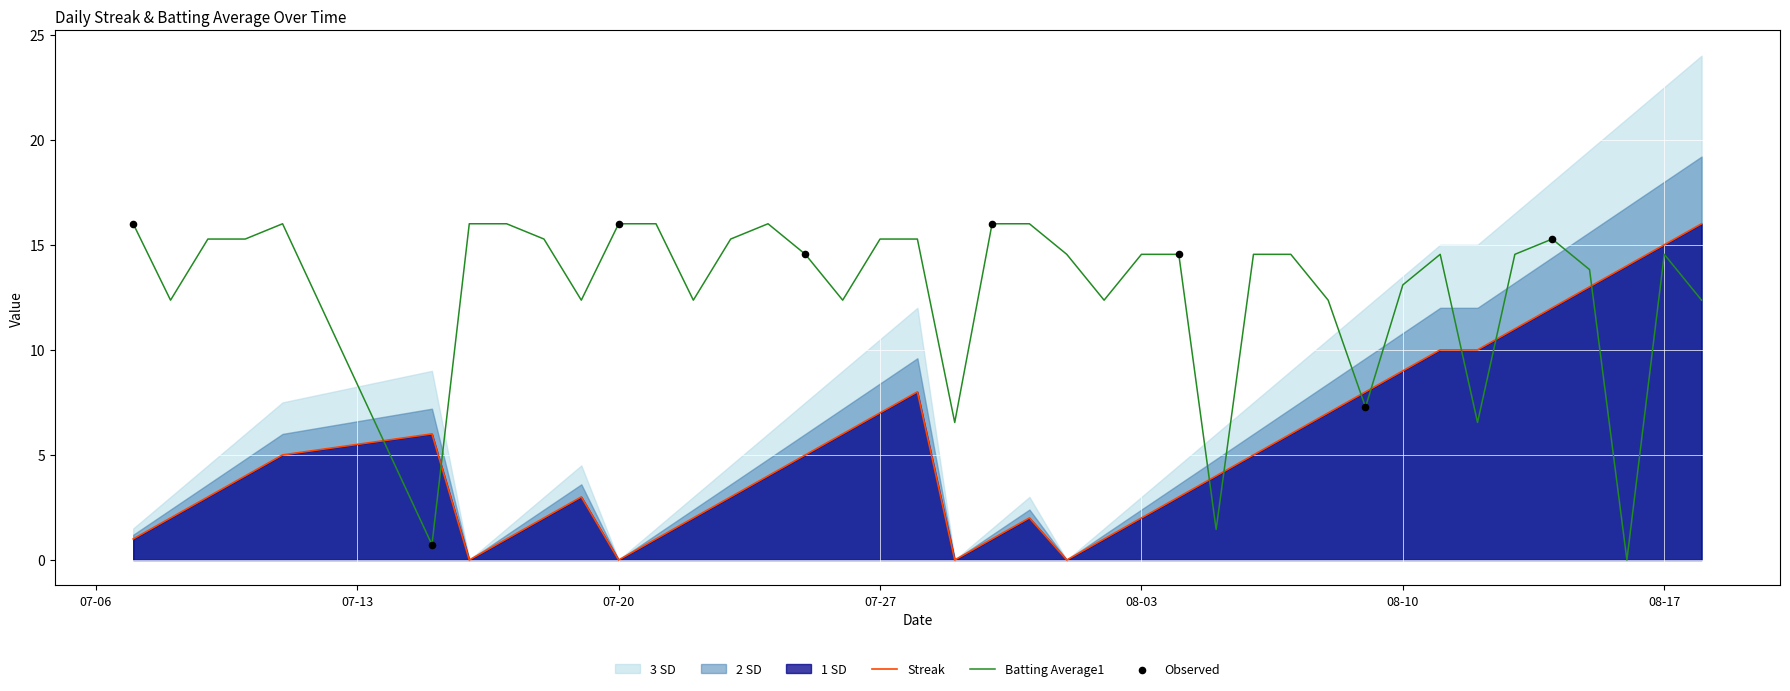

Which series has the widest spread of Y values?

Streak